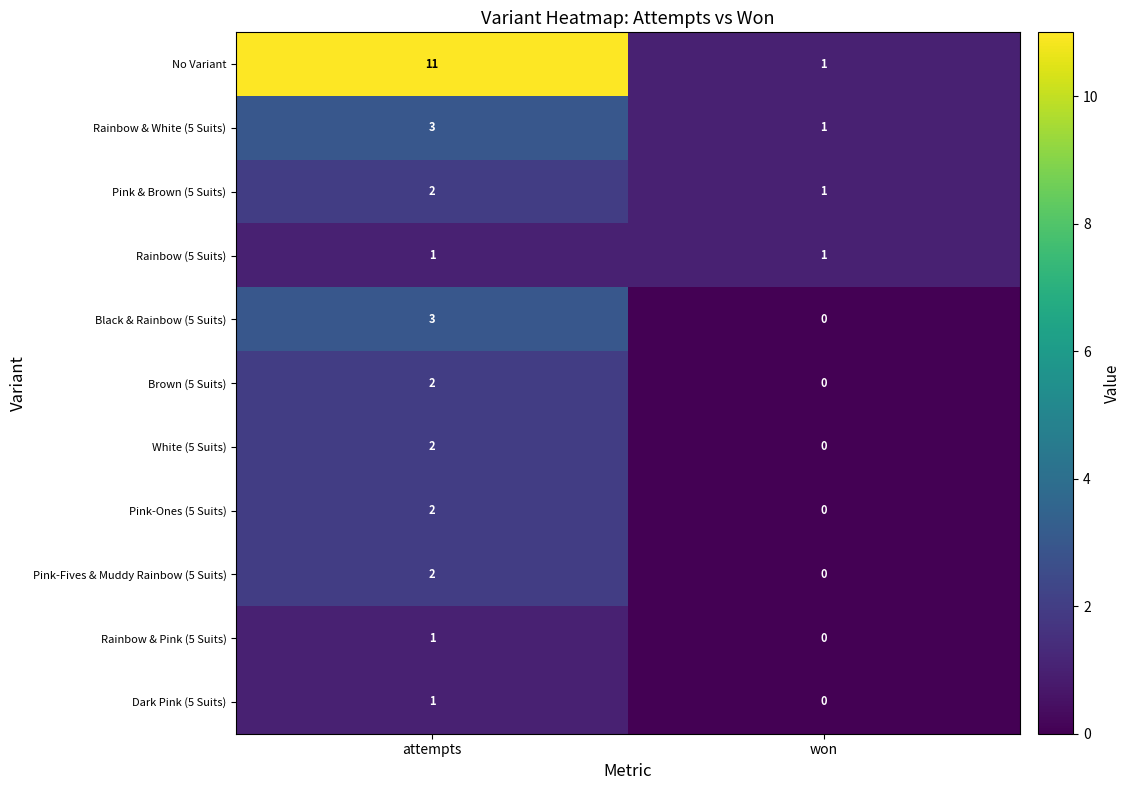

Which series changed the most between attempts and won?

No Variant